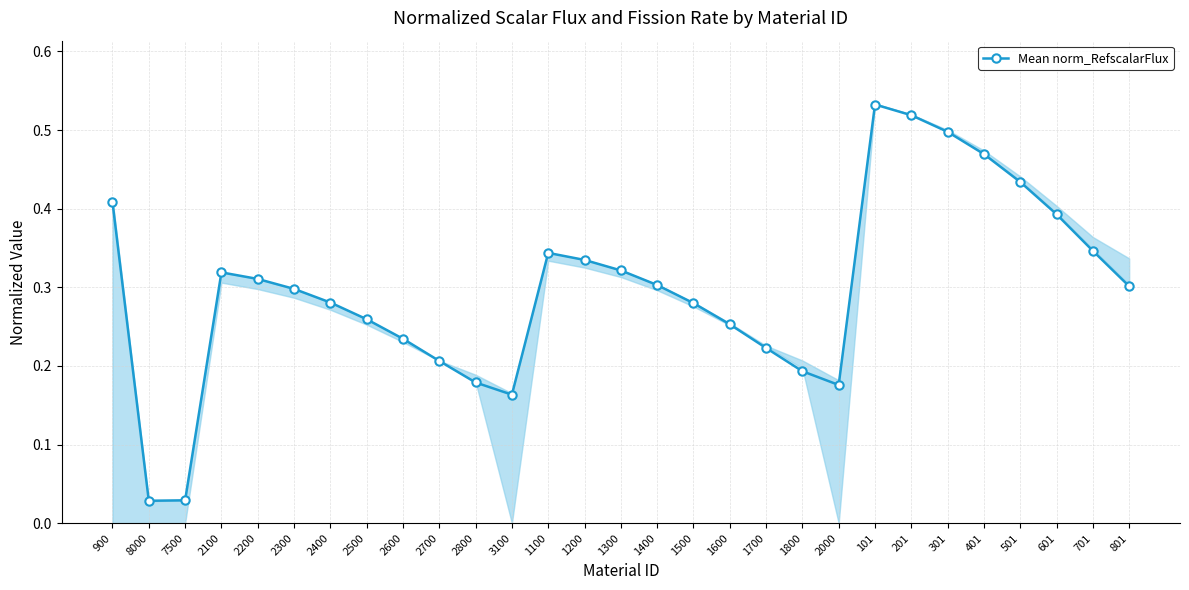

What is the difference between the second highest and minimum values?

0.5